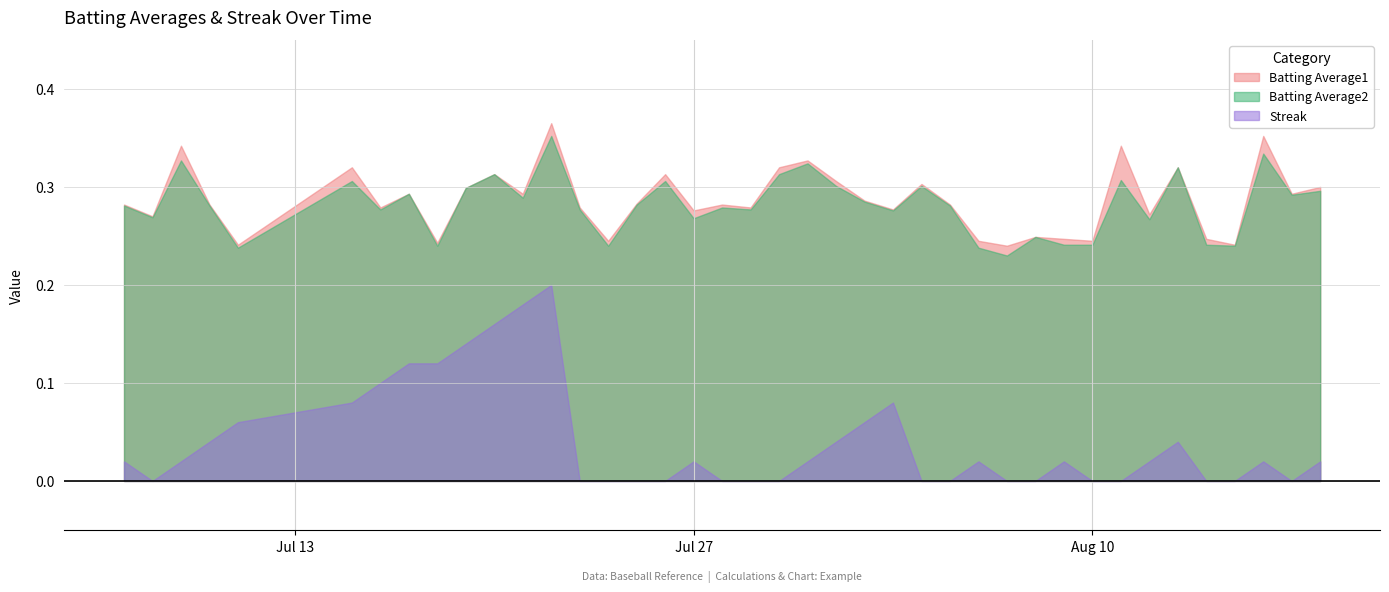

Count the number of data series in this chart.

3